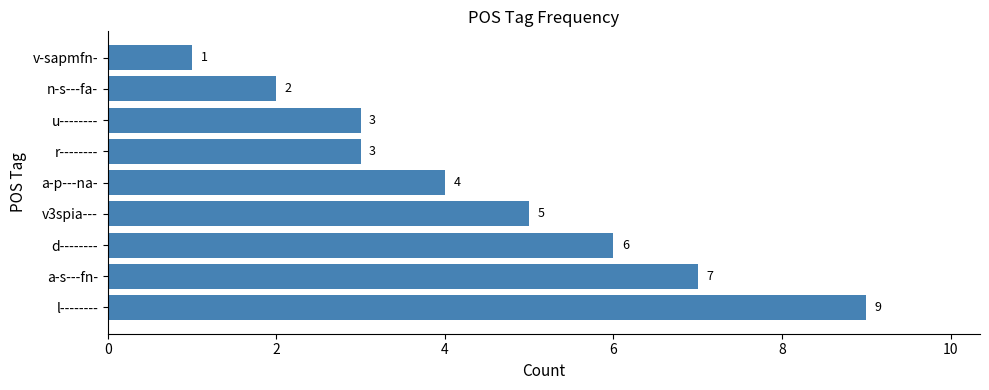

Reading bottom to top, list all the values displayed in this chart.

9	7	6	5	4	3	3	2	1